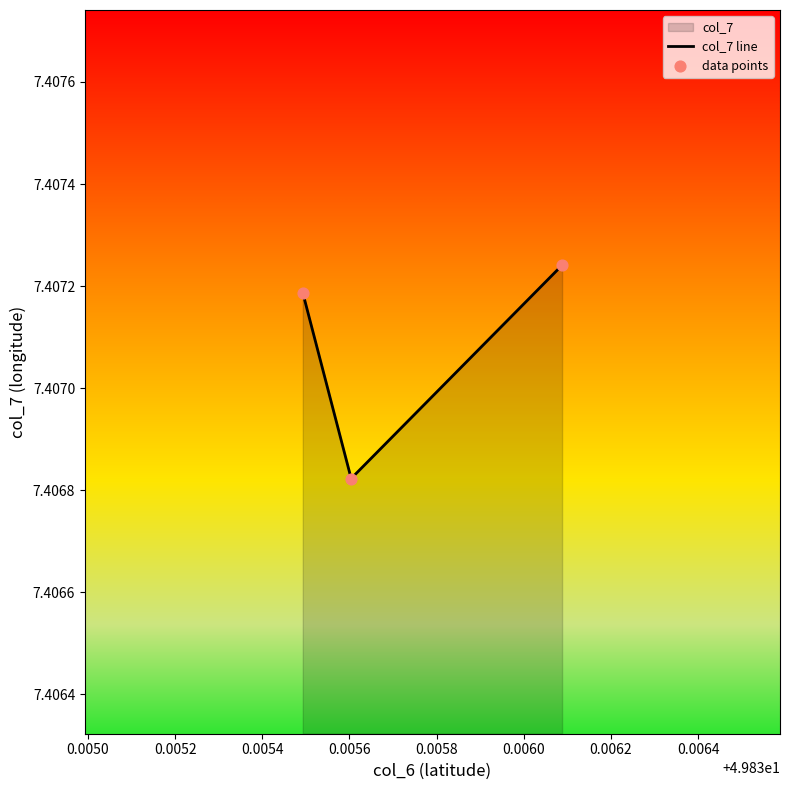

Which series has the widest spread of Y values?

col_7 line